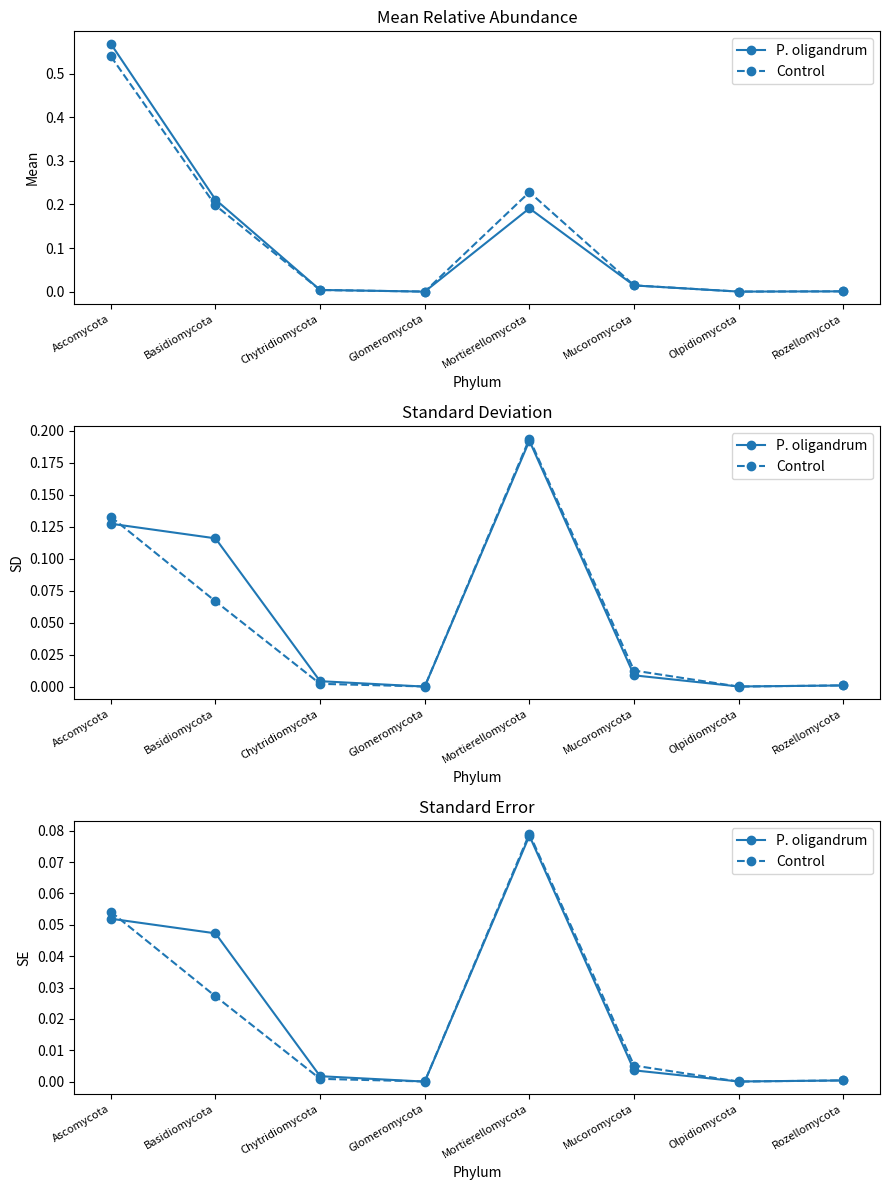

Reading left to right, transcribe all the data shown in this chart.

P. oligandrum: 0.1	0.0	0.0	0.0	0.1	0.0	0.0	0.0
Control: 0.1	0.0	0.0	0.0	0.1	0.0	0.0	0.0